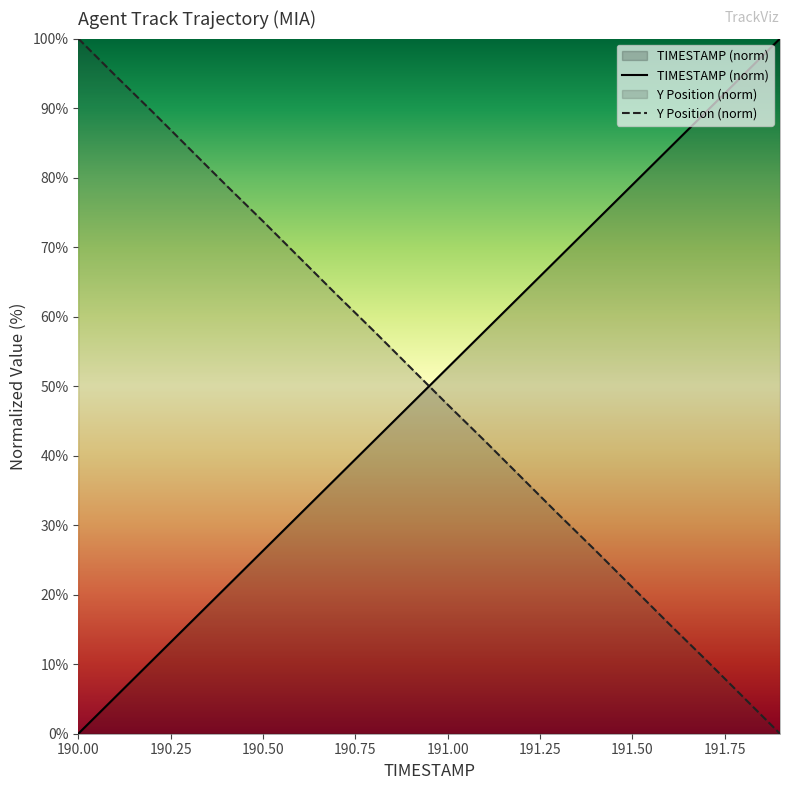

Does the chart display data point markers on the line(s)?

No